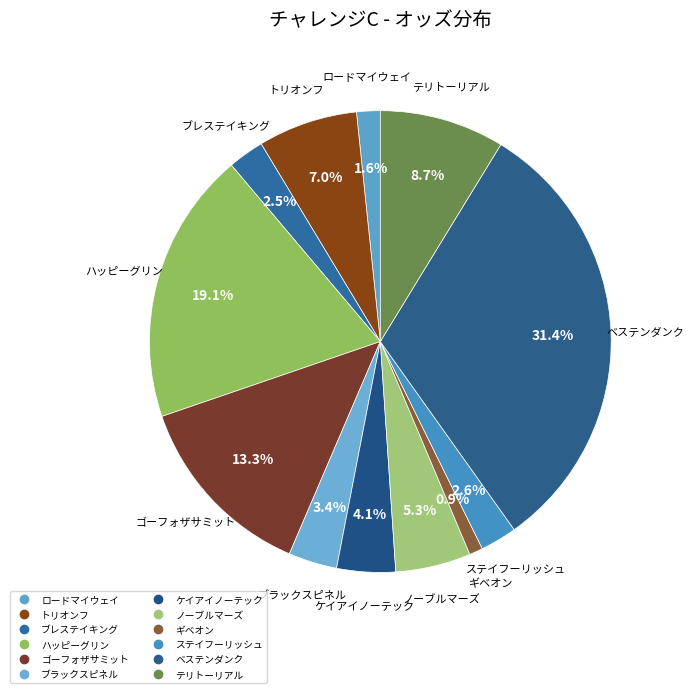

To the nearest percent, what is the combined percentage of ノーブルマーズ and ハッピーグリン?

24%